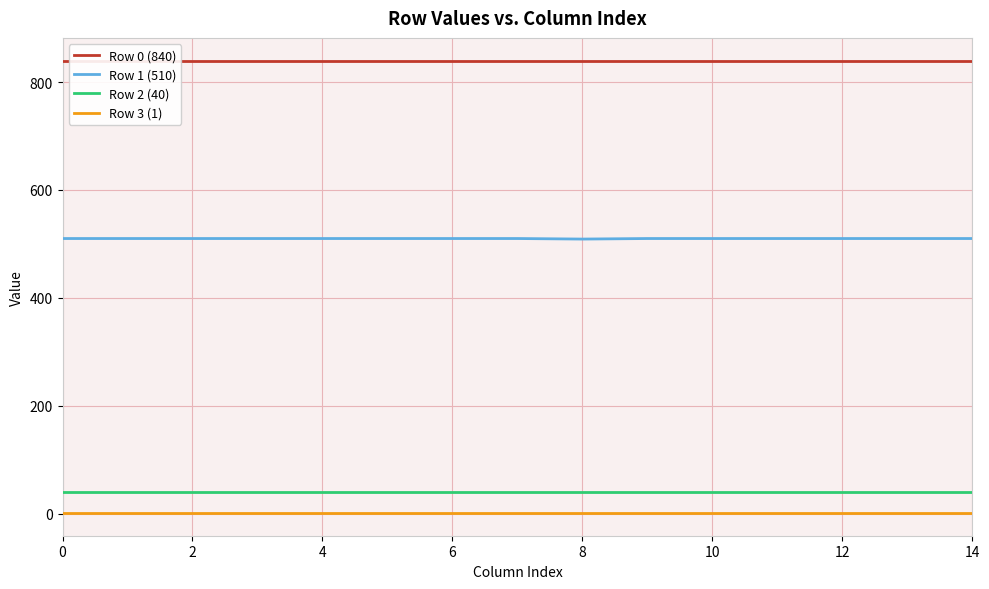

What is the label of the 10th point from the left?

9